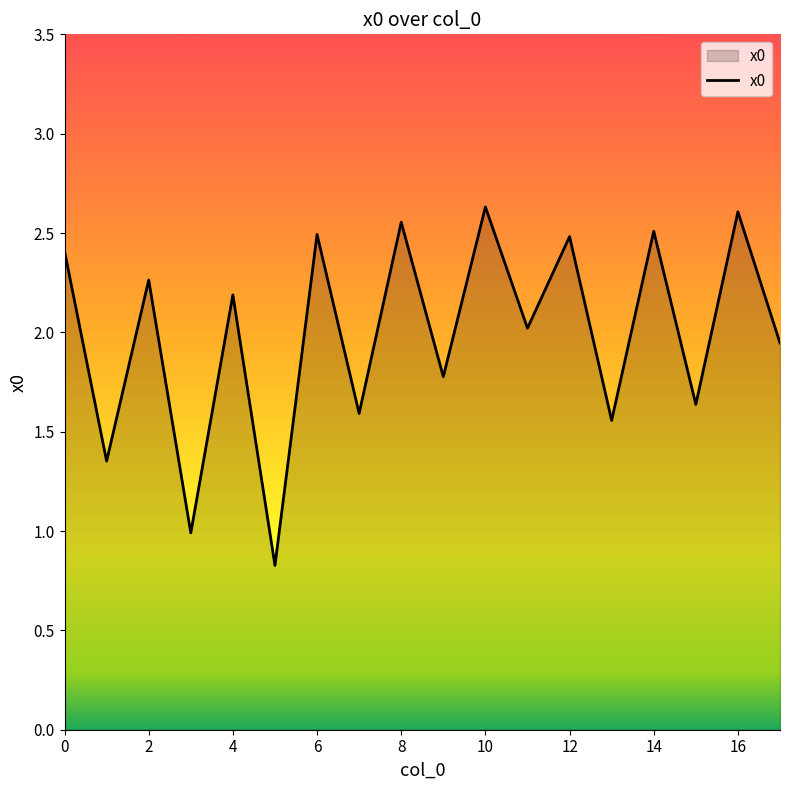

How many distinct data groups are displayed?

1